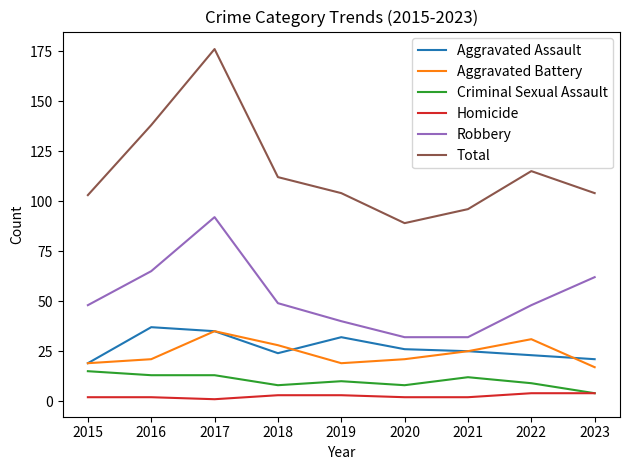

Reading right to left, list all the values displayed in this chart.

Aggravated Assault: 21	23	25	26	32	24	35	37	19
Aggravated Battery: 17	31	25	21	19	28	35	21	19
Criminal Sexual Assault: 4	9	12	8	10	8	13	13	15
Homicide: 4	4	2	2	3	3	1	2	2
Robbery: 62	48	32	32	40	49	92	65	48
Total: 104	115	96	89	104	112	176	138	103